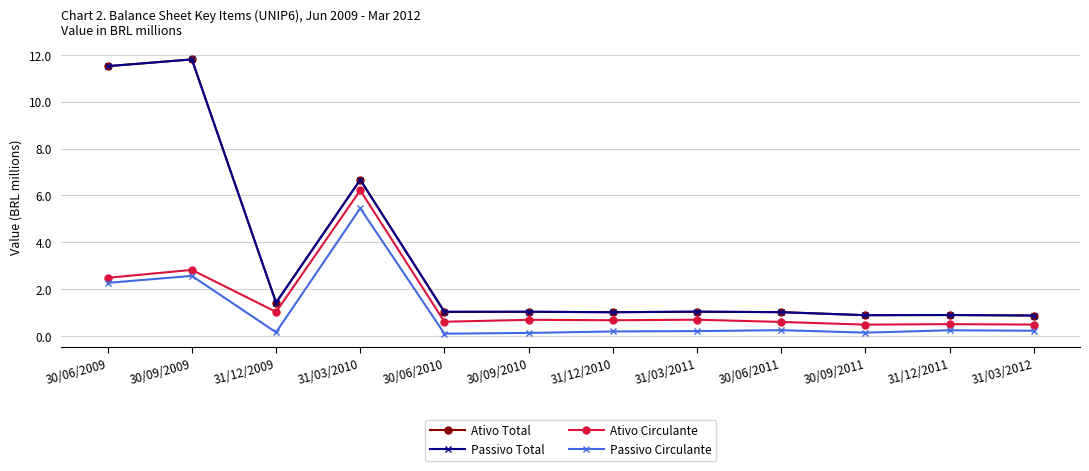

Reading right to left, list all the values displayed in this chart.

Ativo Total: 31/03/2012=0.9	31/12/2011=0.9	30/09/2011=0.9	30/06/2011=1.0	31/03/2011=1.0	31/12/2010=1.0	30/09/2010=1.0	30/06/2010=1.0	31/03/2010=6.7	31/12/2009=1.4	30/09/2009=11.8	30/06/2009=11.5
Passivo Total: 31/03/2012=0.9	31/12/2011=0.9	30/09/2011=0.9	30/06/2011=1.0	31/03/2011=1.0	31/12/2010=1.0	30/09/2010=1.0	30/06/2010=1.0	31/03/2010=6.7	31/12/2009=1.4	30/09/2009=11.8	30/06/2009=11.5
Ativo Circulante: 31/03/2012=0.5	31/12/2011=0.5	30/09/2011=0.5	30/06/2011=0.6	31/03/2011=0.7	31/12/2010=0.7	30/09/2010=0.7	30/06/2010=0.6	31/03/2010=6.2	31/12/2009=1.0	30/09/2009=2.8	30/06/2009=2.5
Passivo Circulante: 31/03/2012=0.2	31/12/2011=0.2	30/09/2011=0.1	30/06/2011=0.2	31/03/2011=0.2	31/12/2010=0.2	30/09/2010=0.1	30/06/2010=0.1	31/03/2010=5.4	31/12/2009=0.1	30/09/2009=2.6	30/06/2009=2.3